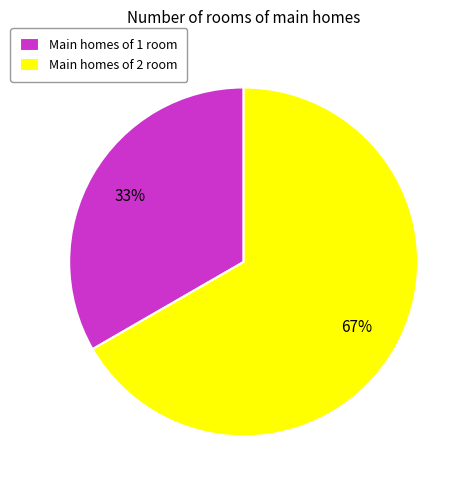

True or false: Main homes of 1 room accounts for 21% of the total.

False